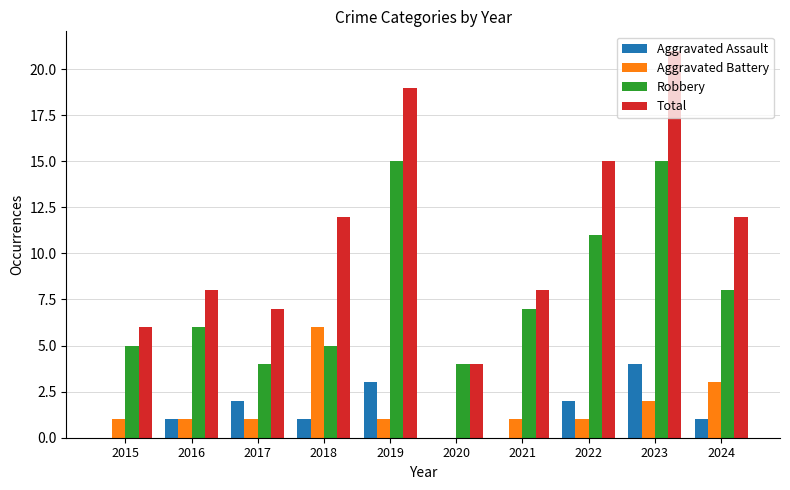

What is the sum of the Robbery values at 2016 and 2020?

10